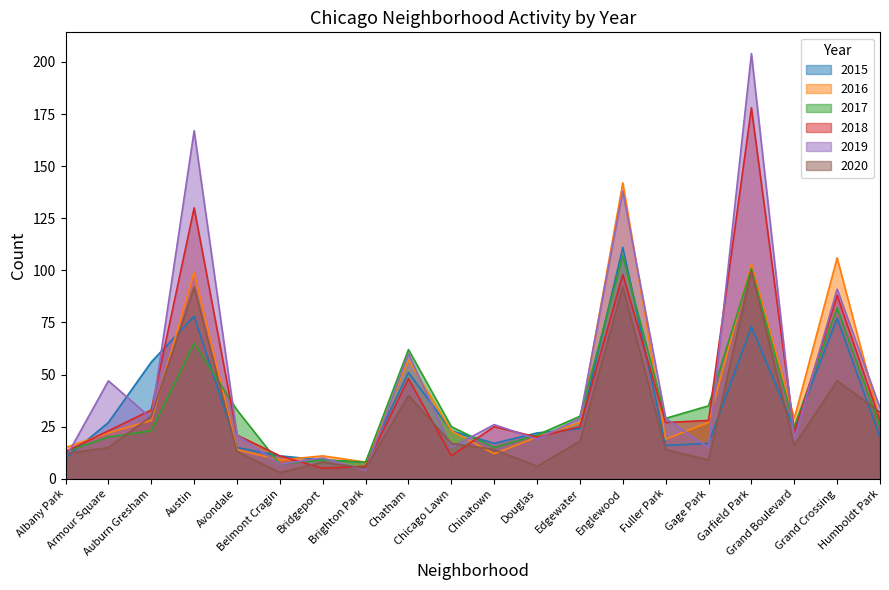

In 2017, how many points are higher than both neighbors (excluding endpoints)?

6